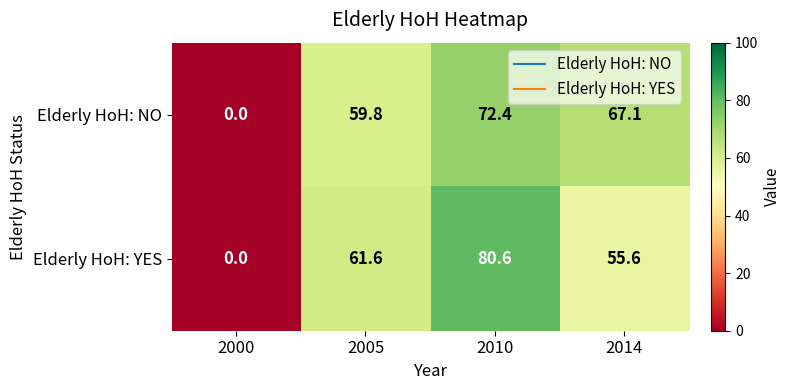

The value of Elderly HoH: YES at 2000 is 54.8. True or false?

False